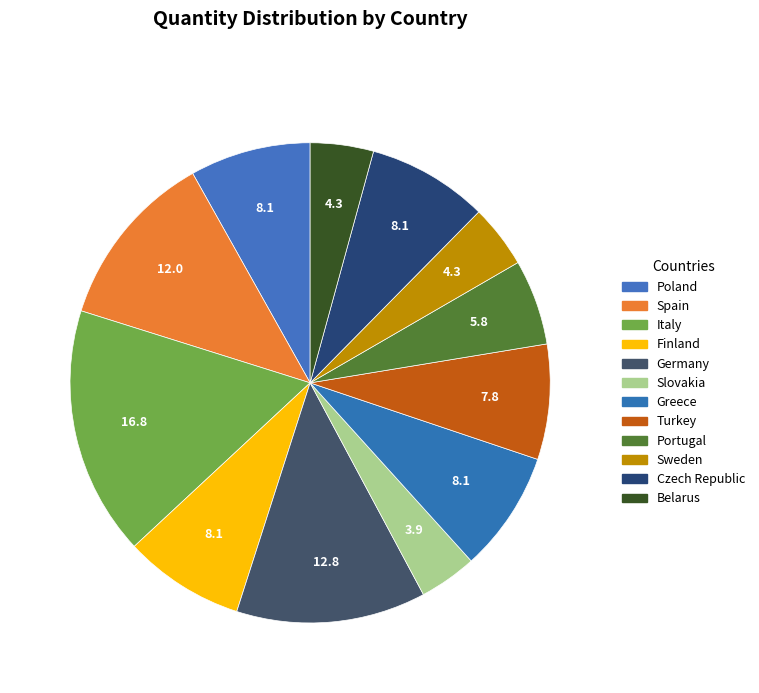

To the nearest percent, what is the difference between the Italy and Belarus slice percentages?

13%